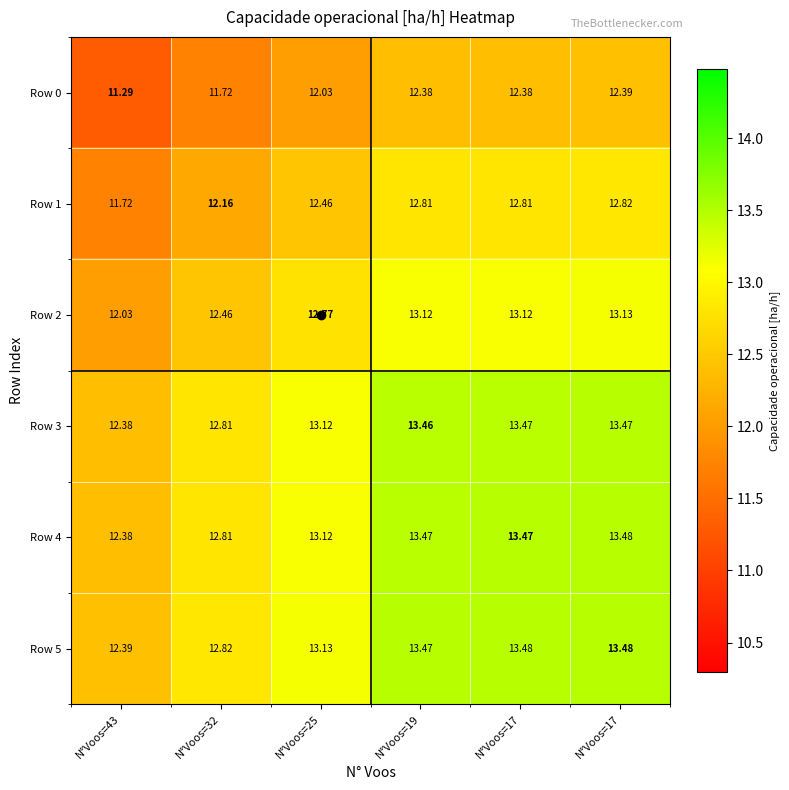

How many values in the Row 2 series are below 13?

3